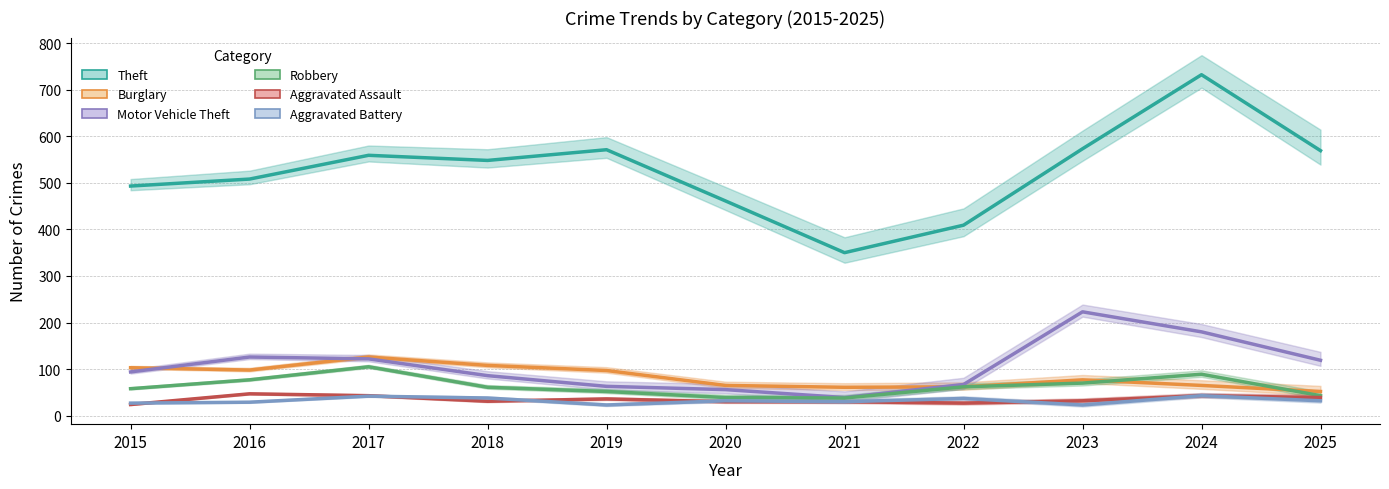

What is the value of the Burglary point at the 5th from the left?

97